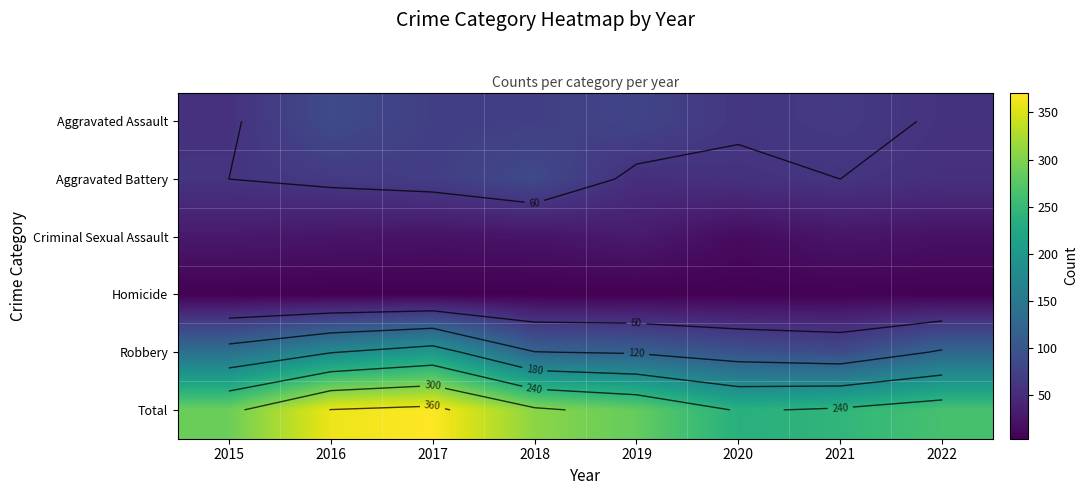

What is the minimum value for Robbery?

88